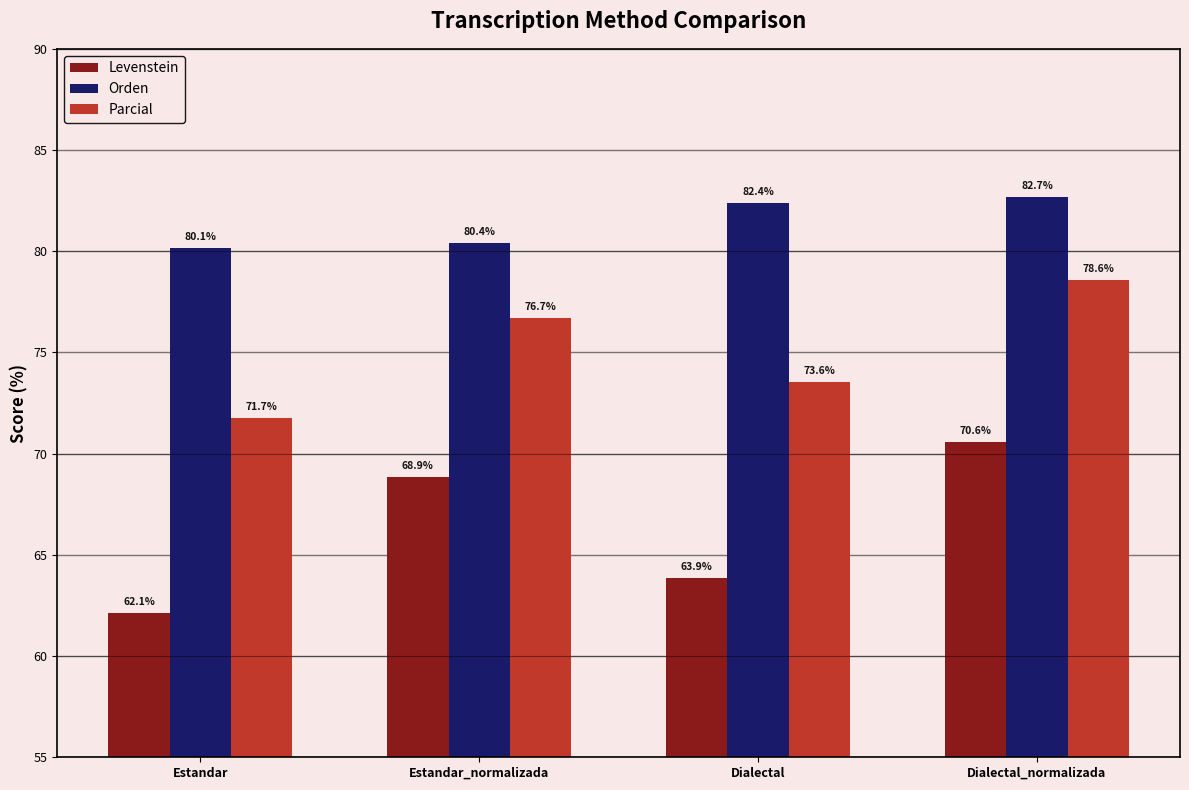

How many bars are there in each group?

3